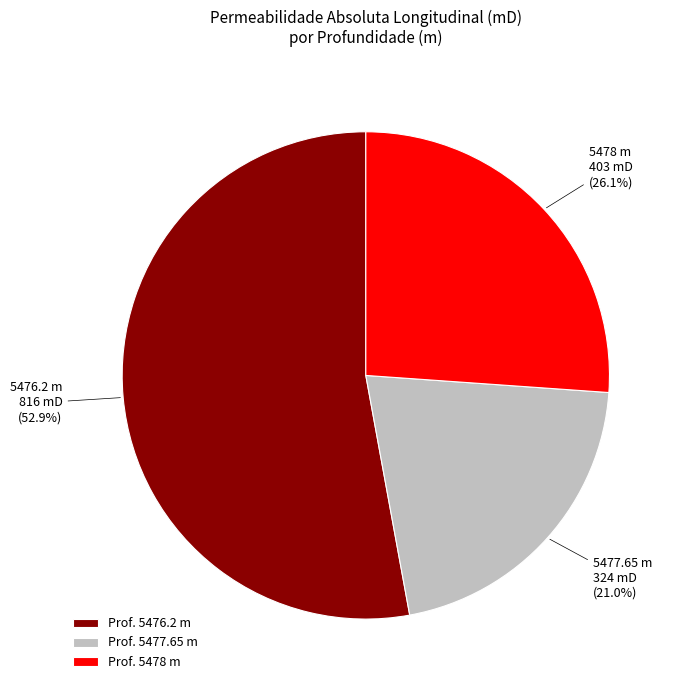

Between Prof. 5478 m and Prof. 5477.65 m, which is larger?

Prof. 5478 m